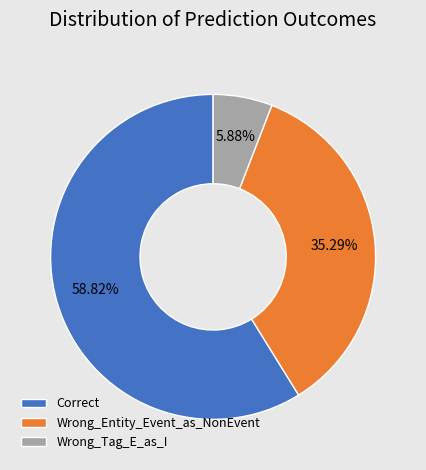

How many slices are in this pie chart?

3